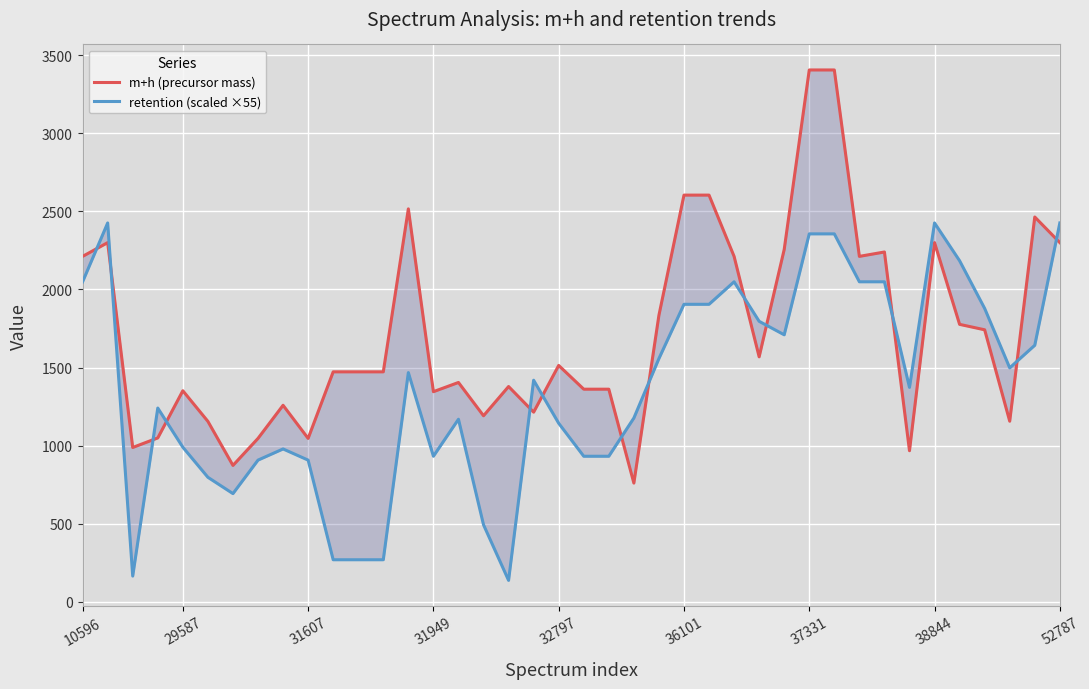

List the series in order of their overall mean, lowest first.

retention (scaled ×55), m+h (precursor mass)